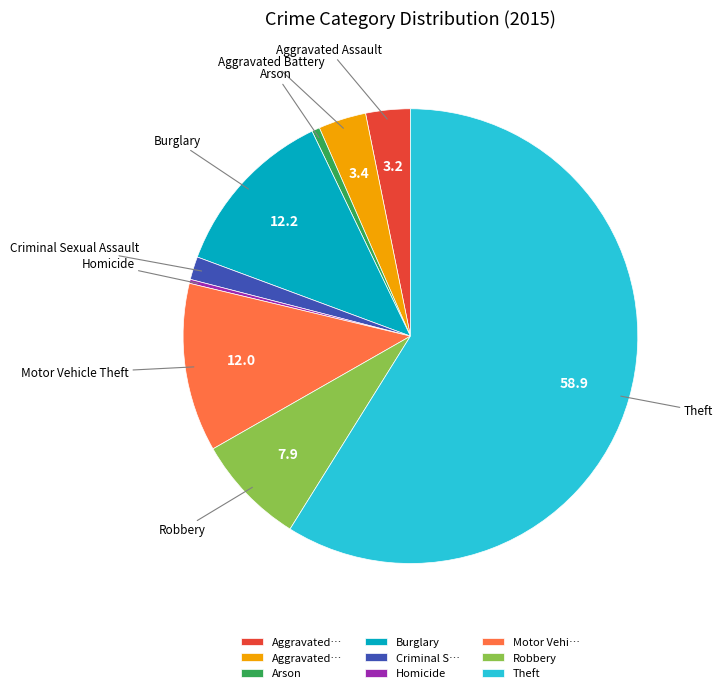

Is there any slice that represents more than half of the pie?

Yes